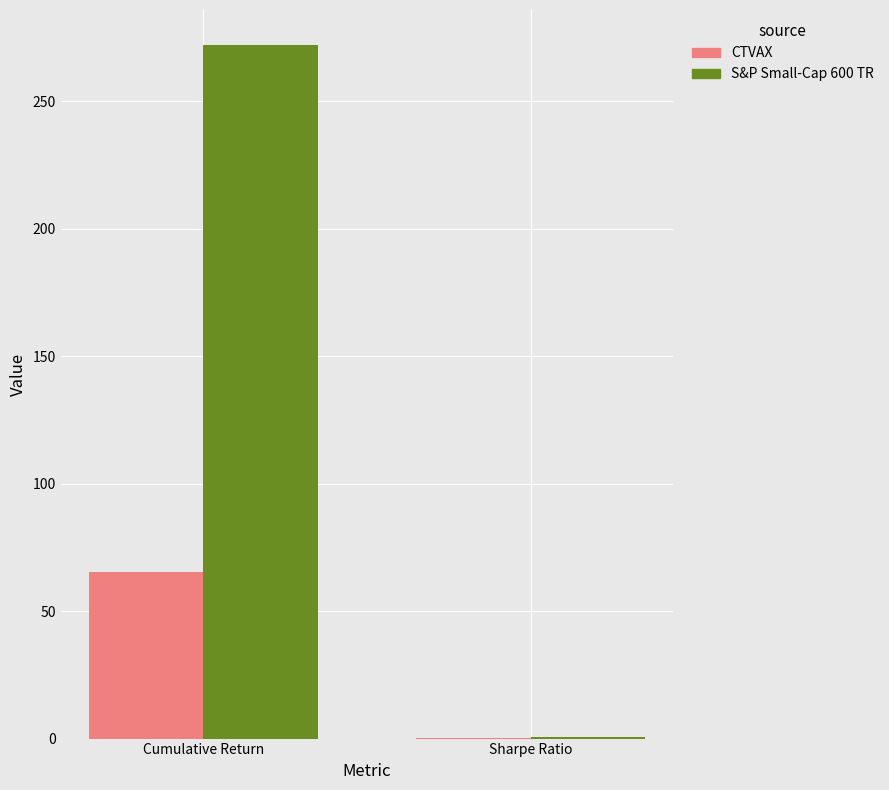

Are the bars horizontal?

No